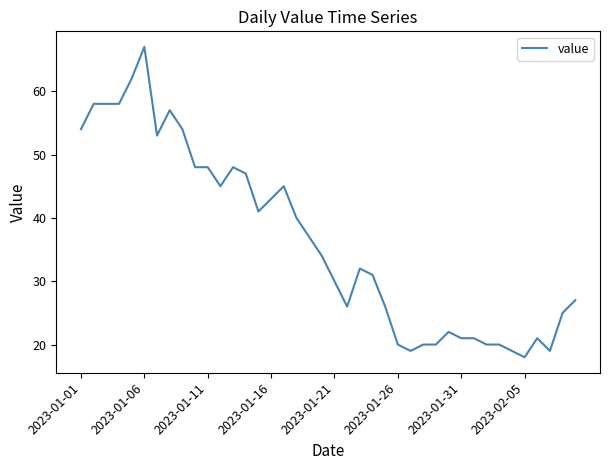

How many lines are shown in the chart?

1